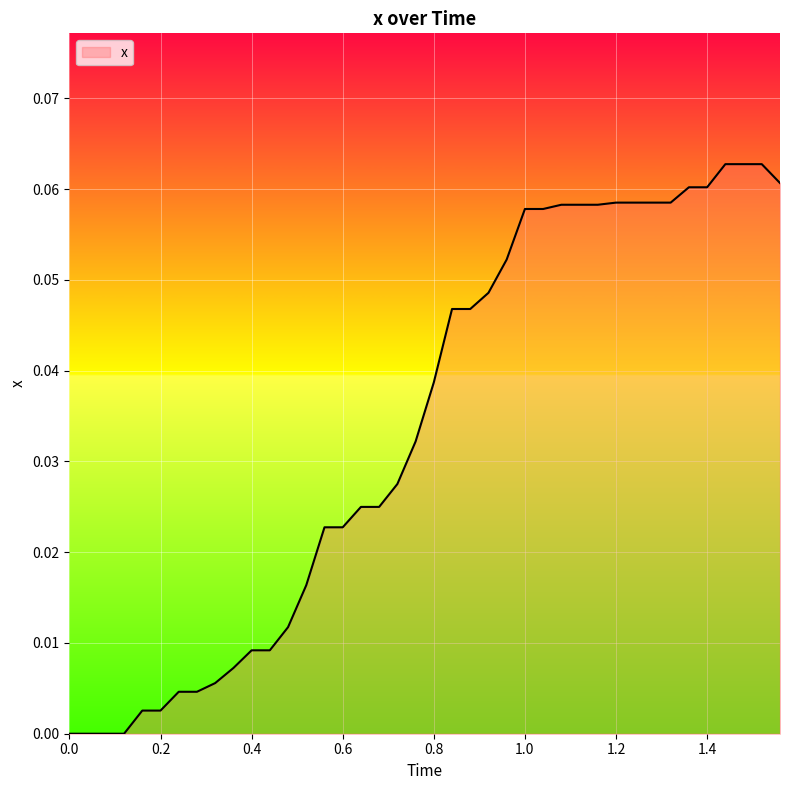

How many lines are shown in the chart?

1